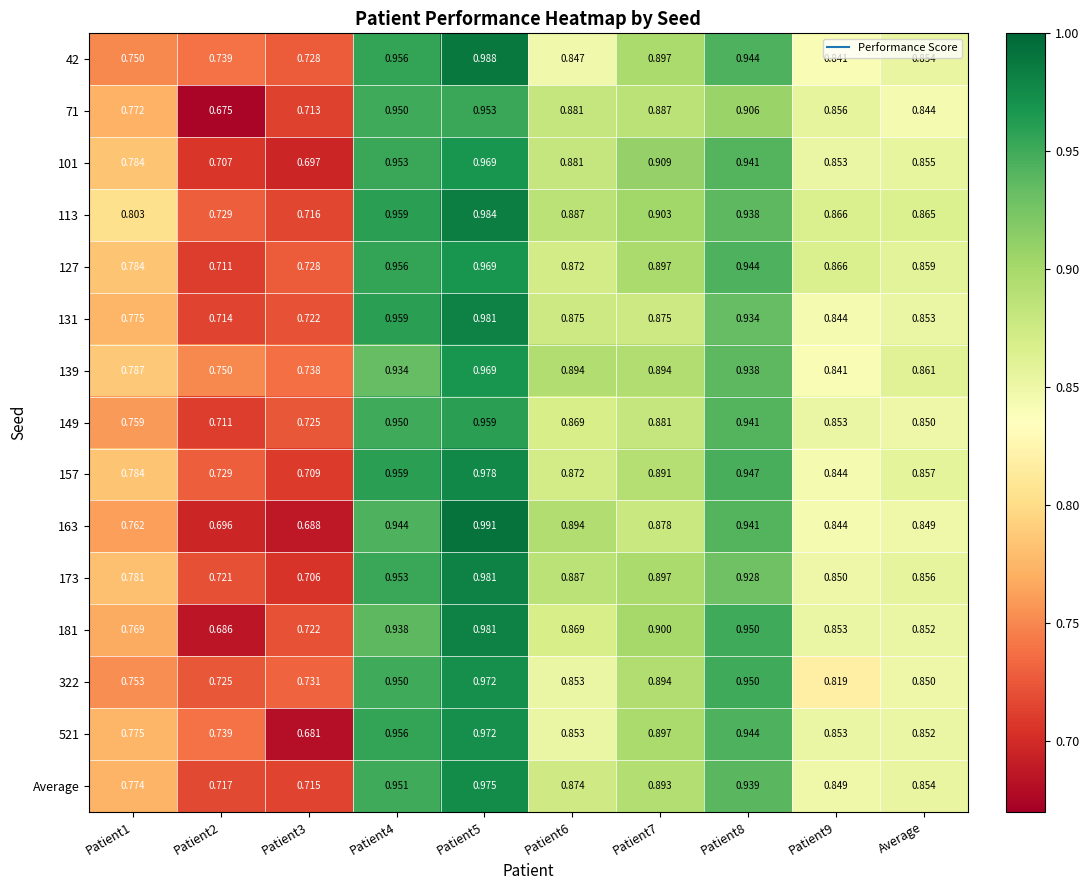

Which series has the largest range (max minus min)?

163